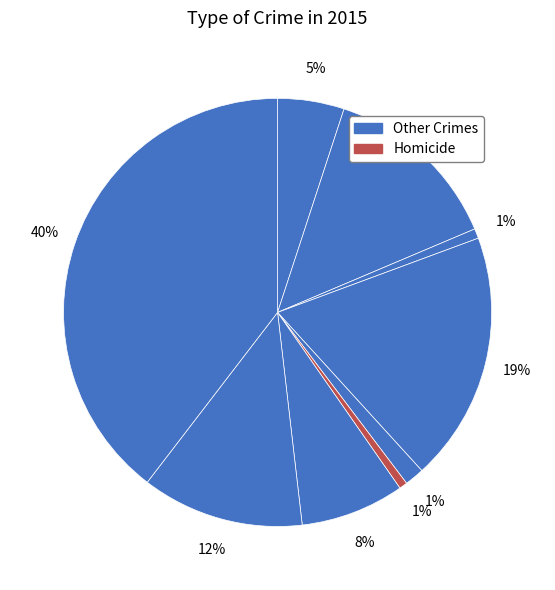

How many segments does this pie chart have?

9